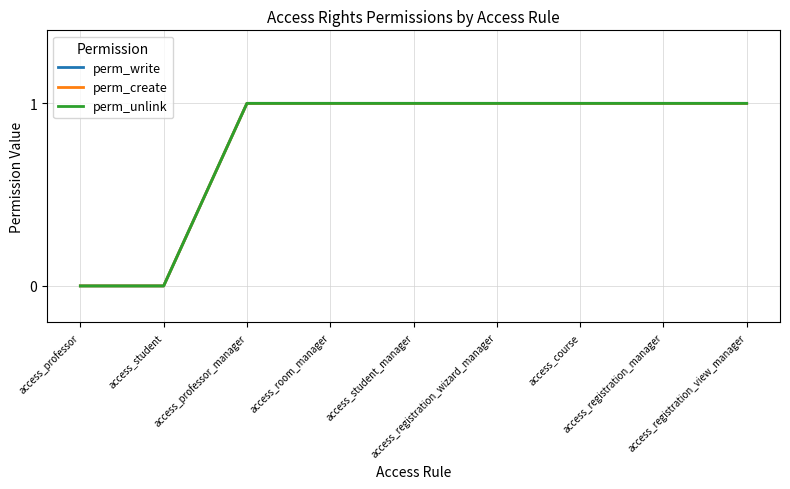

Does the chart display data point markers on the line(s)?

No